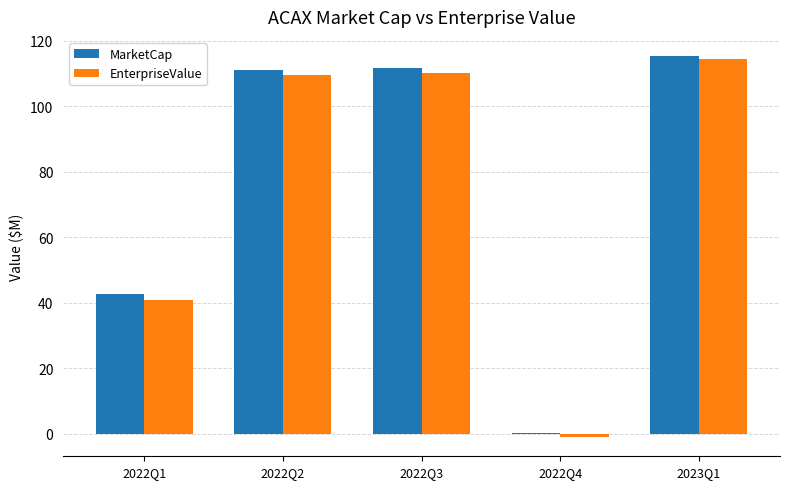

What is the total value across all series at 2023Q1?

229.9